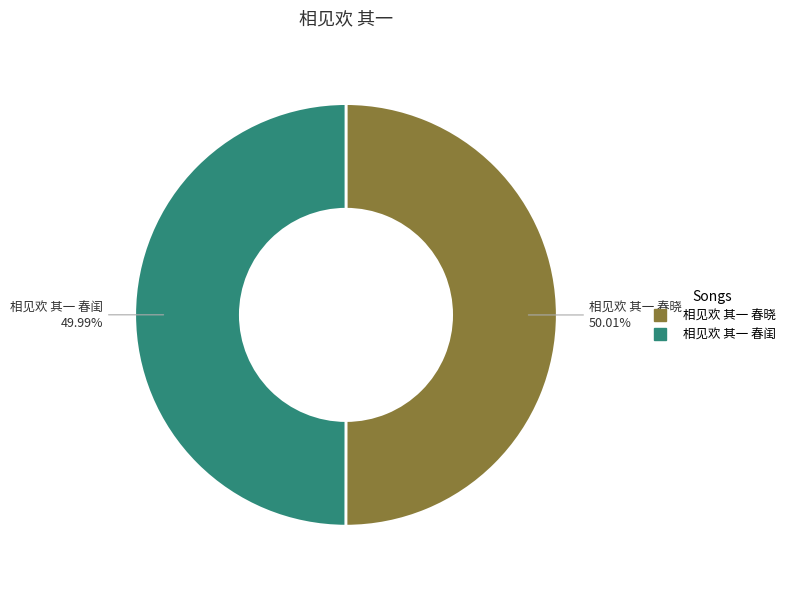

Count the number of slices in the pie.

2